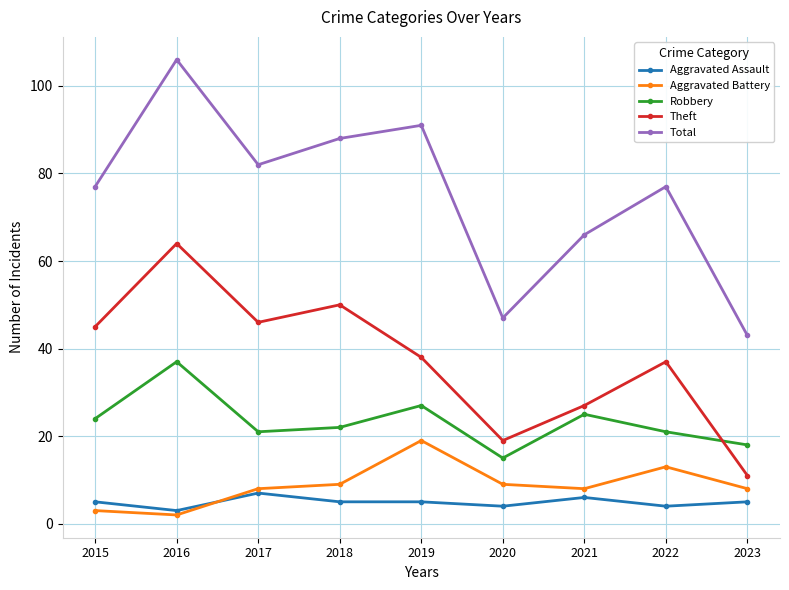

The value of Aggravated Battery at 2023 is 8. True or false?

True